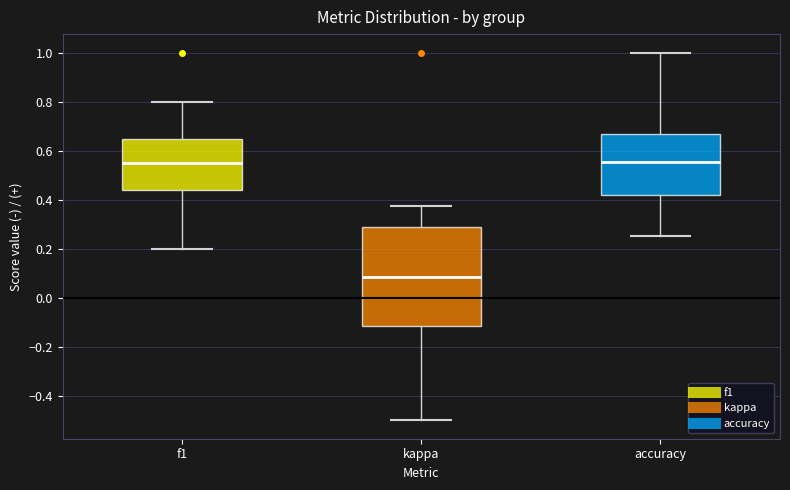

Where is the lower edge of the box for f1 on the y-axis? The values are not printed on the chart, so give them approximately, as read against the axis.

0.44